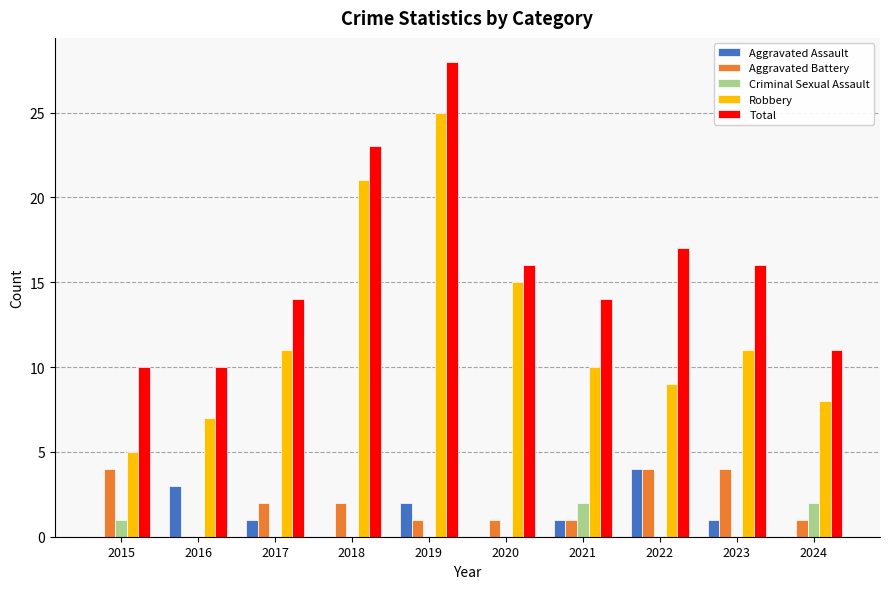

Which label corresponds to the largest value in the chart?

2019